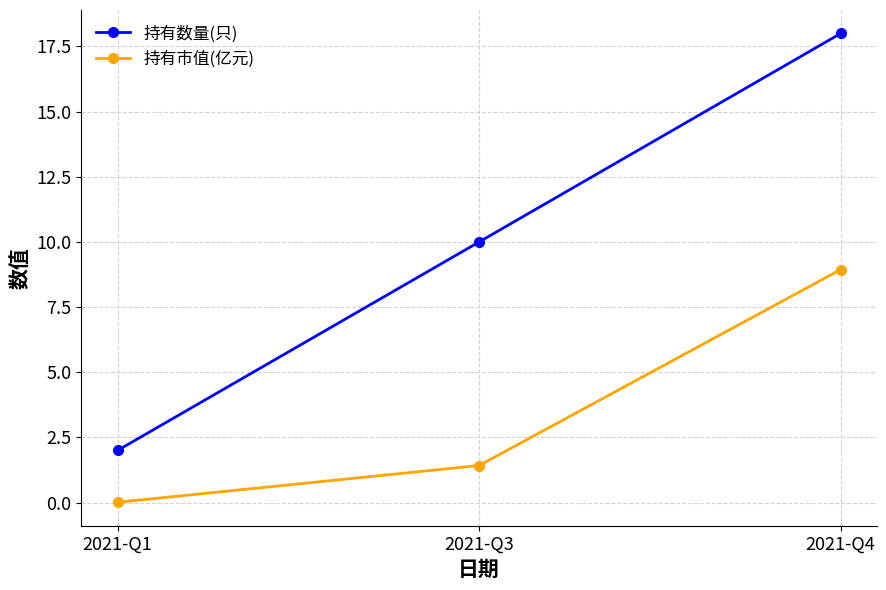

How many lines are shown in the chart?

2